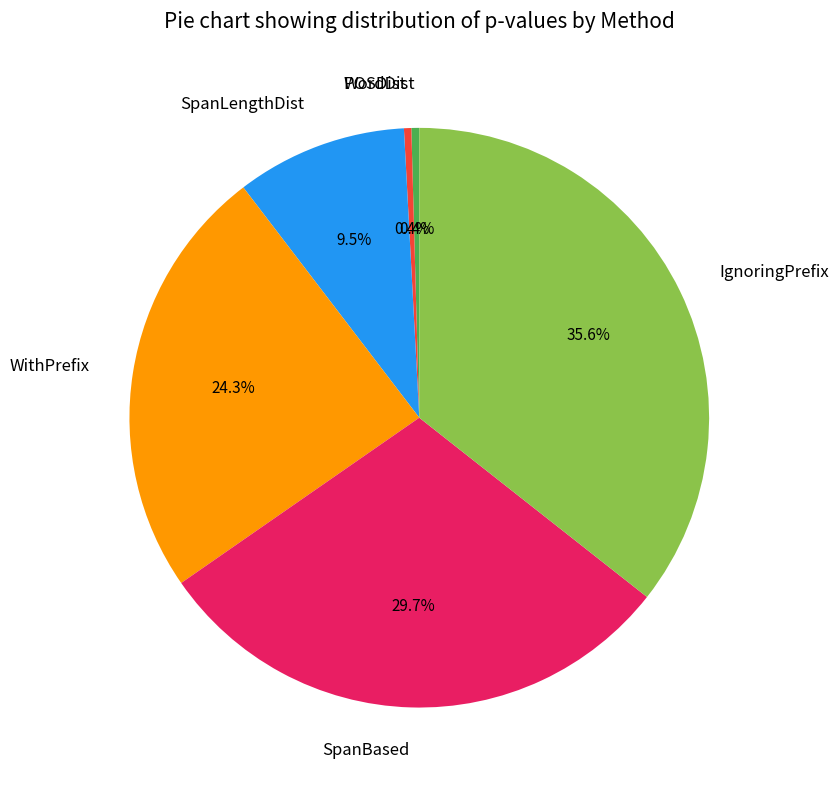

To the nearest percent, what is the difference between the WordDist and IgnoringPrefix slice percentages?

35%